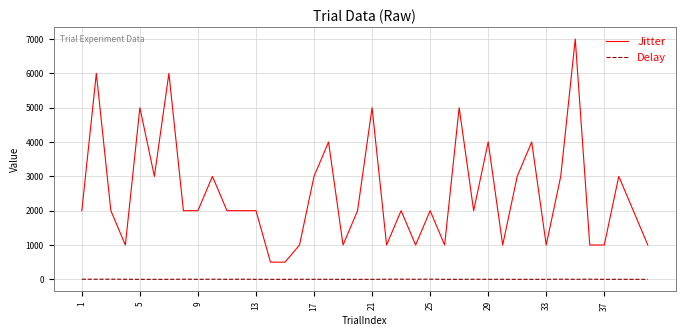

Rank the series by their average value, from highest to lowest.

Jitter, Delay